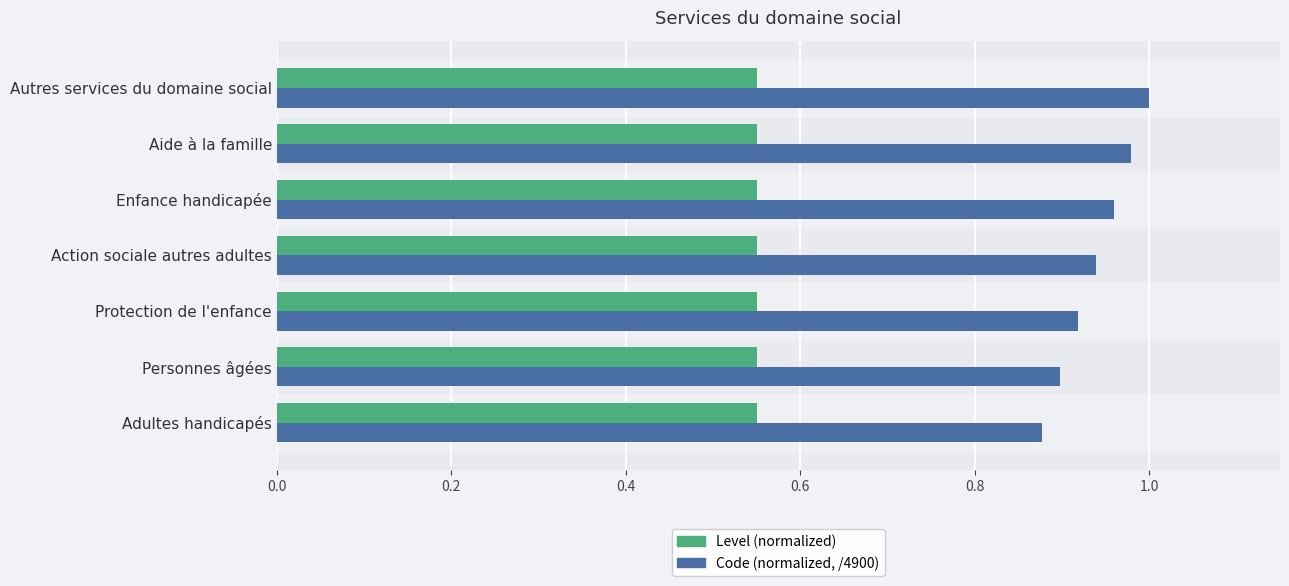

Rank the series by their average value, from lowest to highest.

Level (normalized), Code (normalized, /4900)